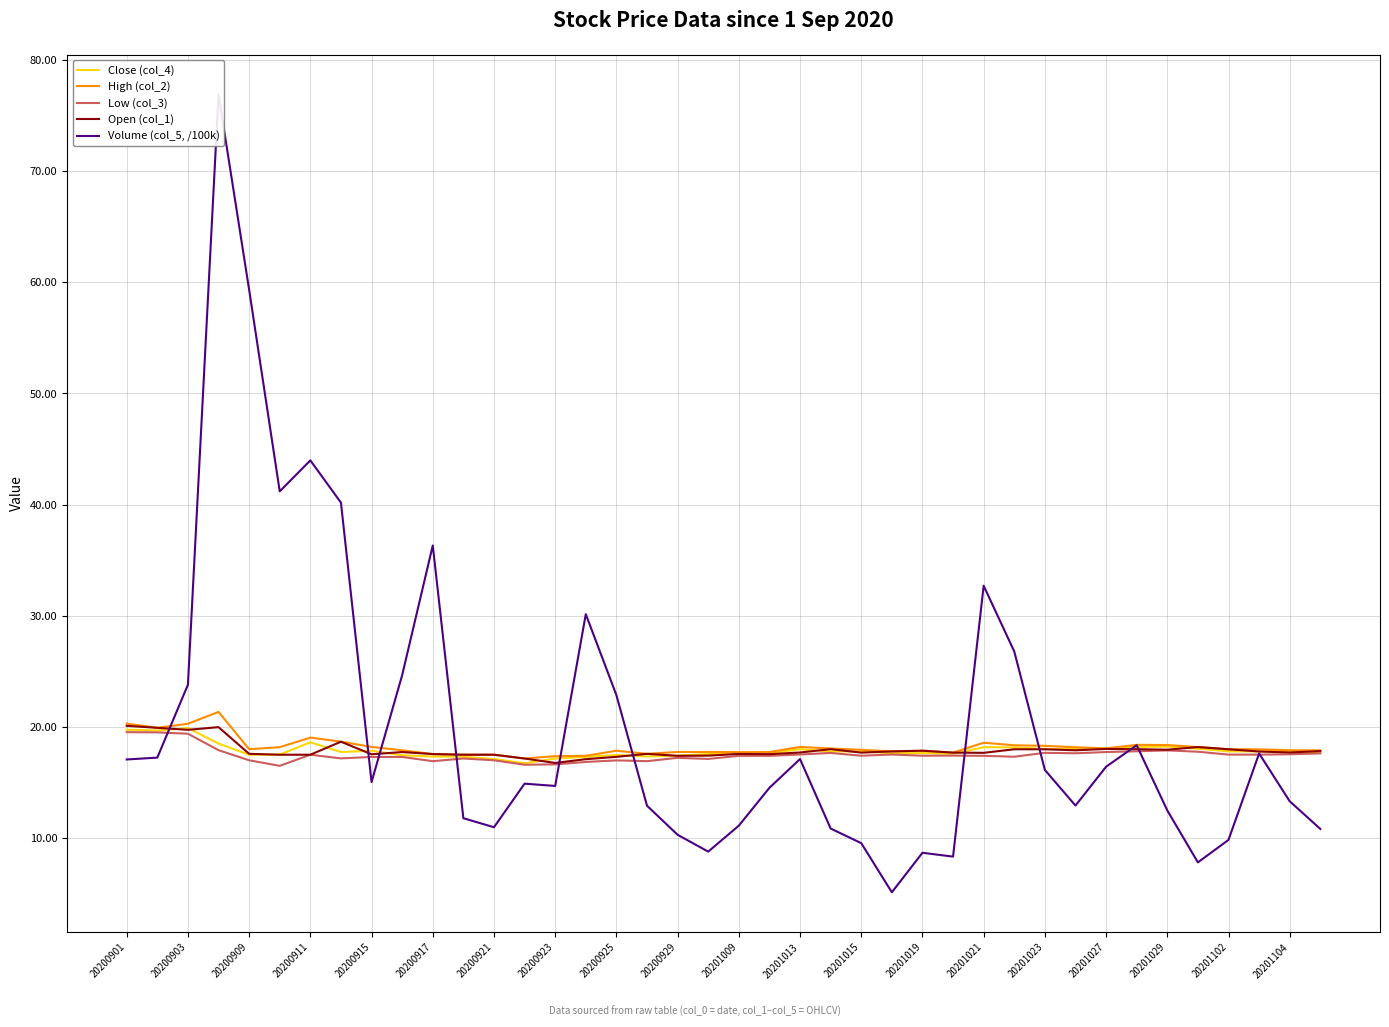

What is the lowest value of the Low (col_3) series?

16.5